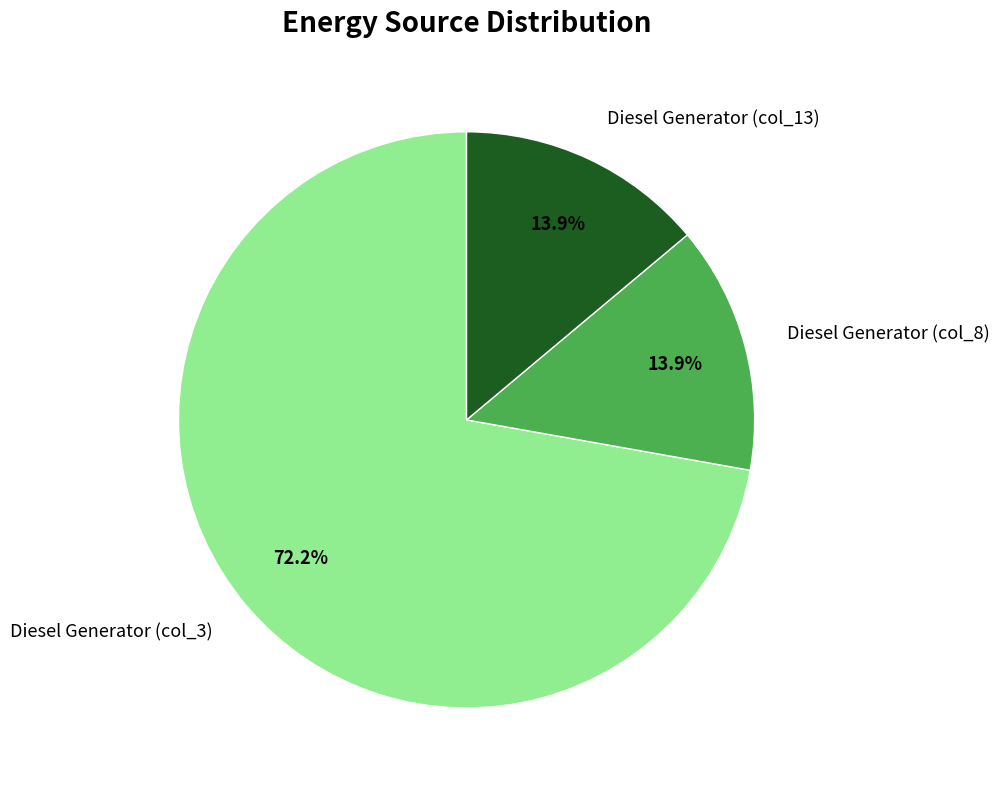

Is there any slice that represents more than half of the pie?

Yes